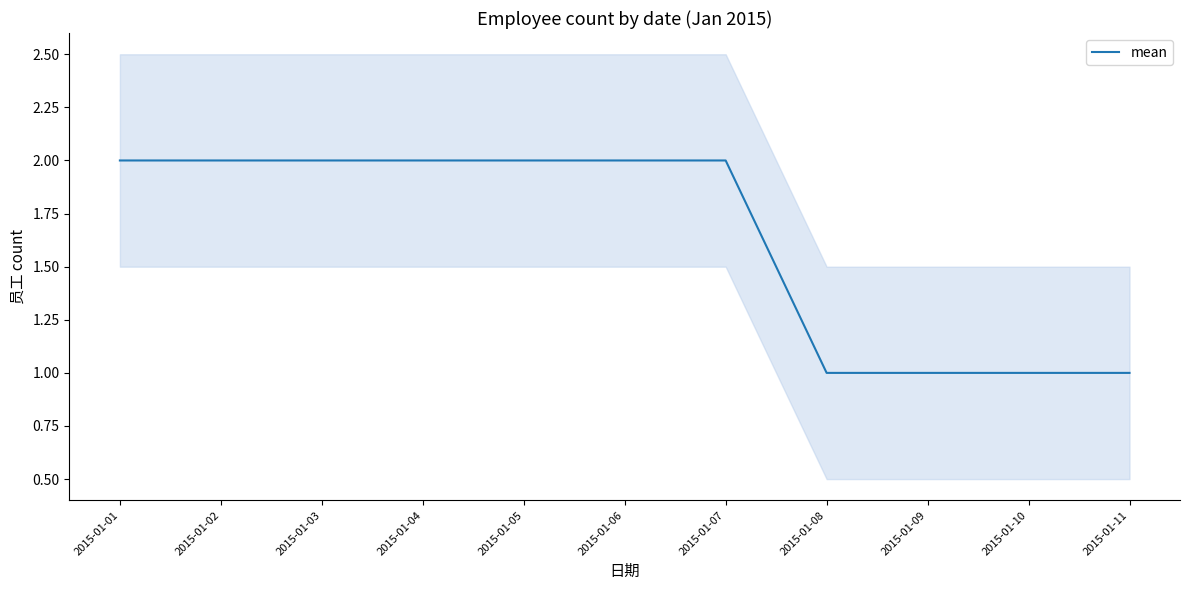

Approximately how many times larger is the value at 2015-01-06 compared to 2015-01-02?

1.0